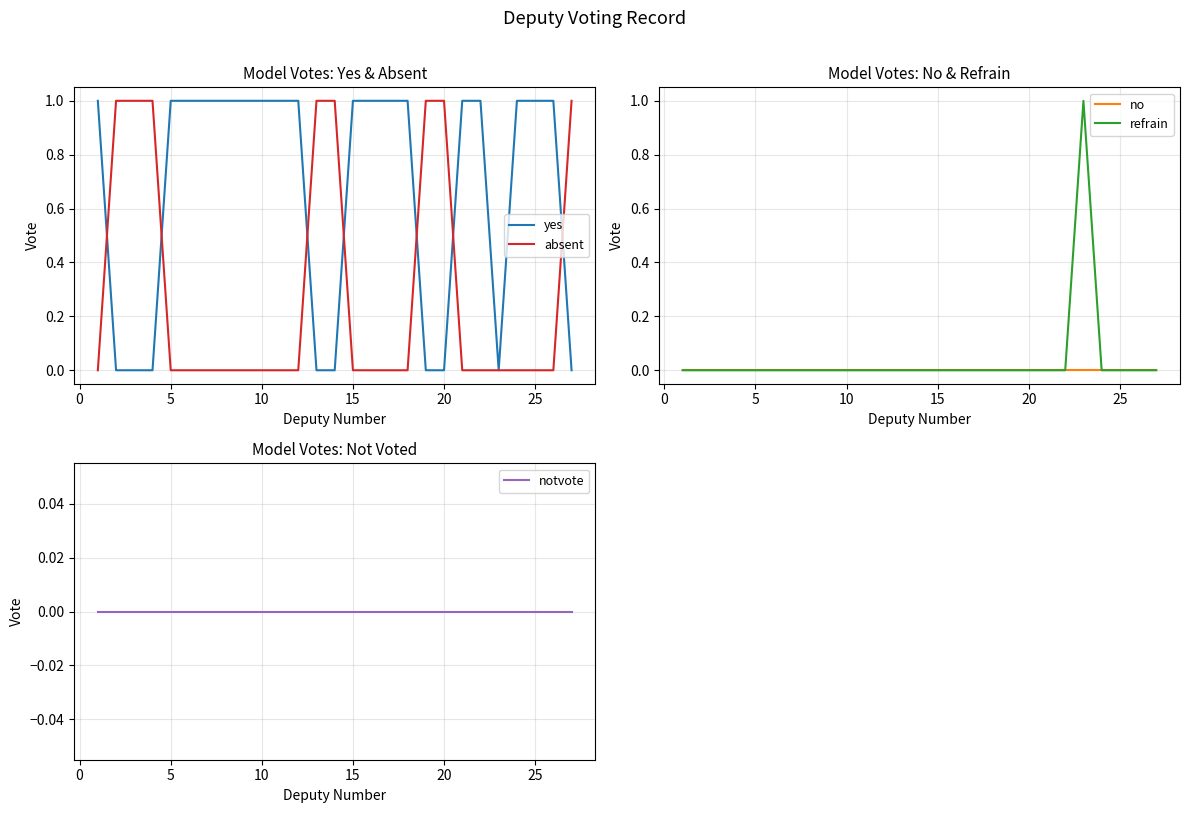

How many lines are shown in the chart?

5